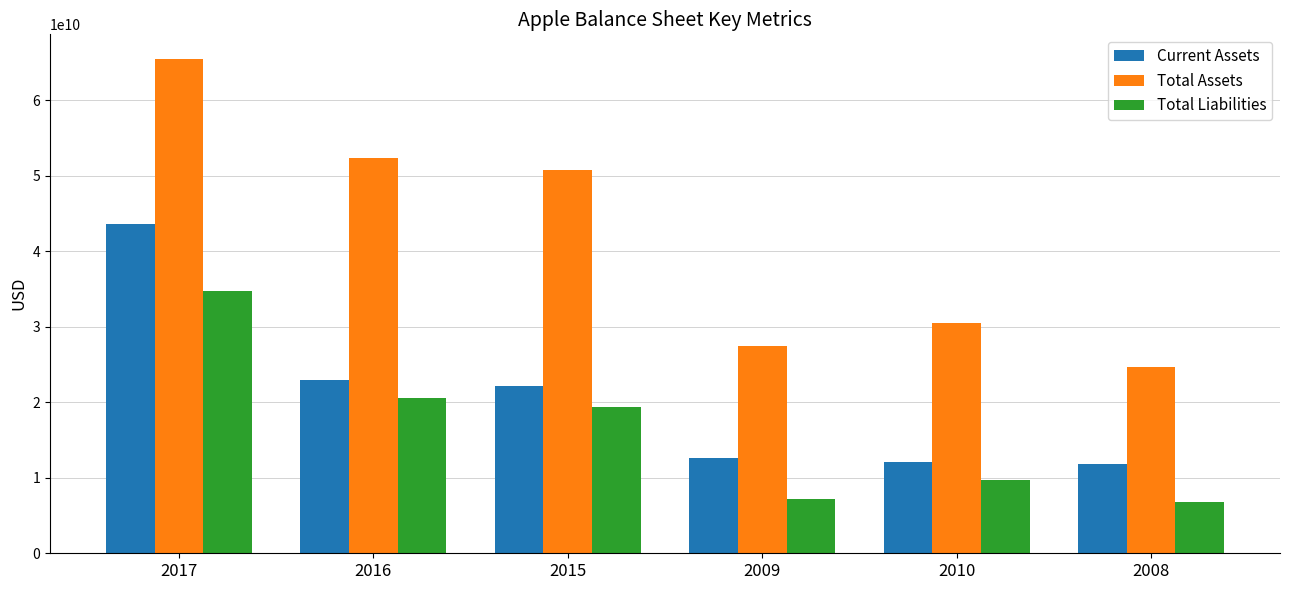

Which series has the largest total across all categories?

Total Assets